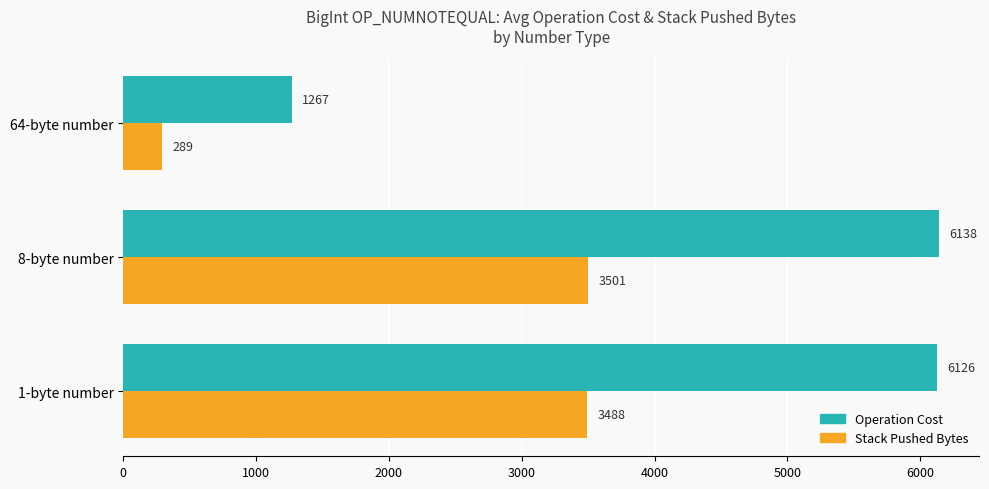

Which series has the largest range (max minus min)?

Operation Cost